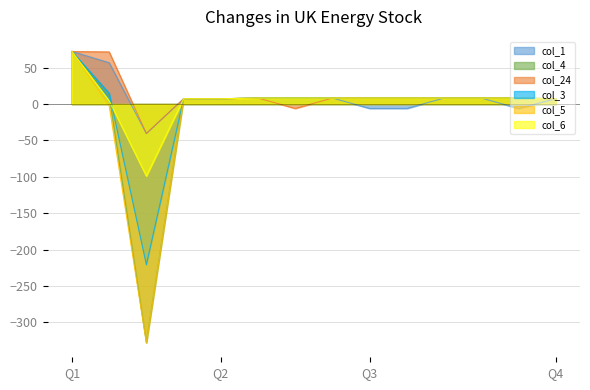

True or false: col_3 and col_4 intersect in this chart.

False